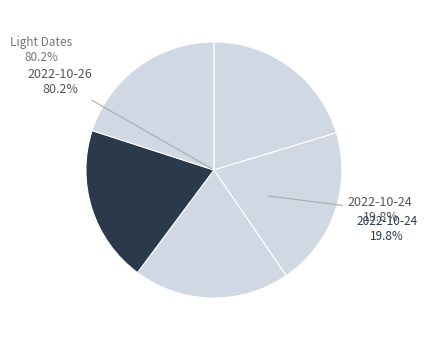

Rank the categories by value from lowest to highest.

2022-10-25, 2022-10-24, 2022-10-21, 2022-10-26, 2022-10-27